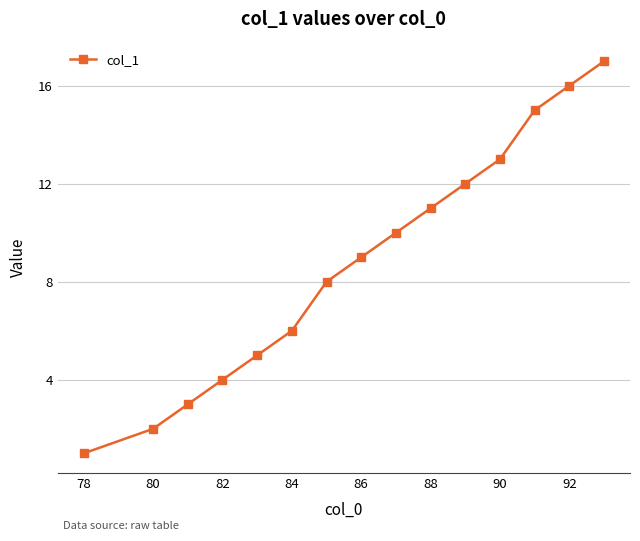

How many series are shown in this chart?

1